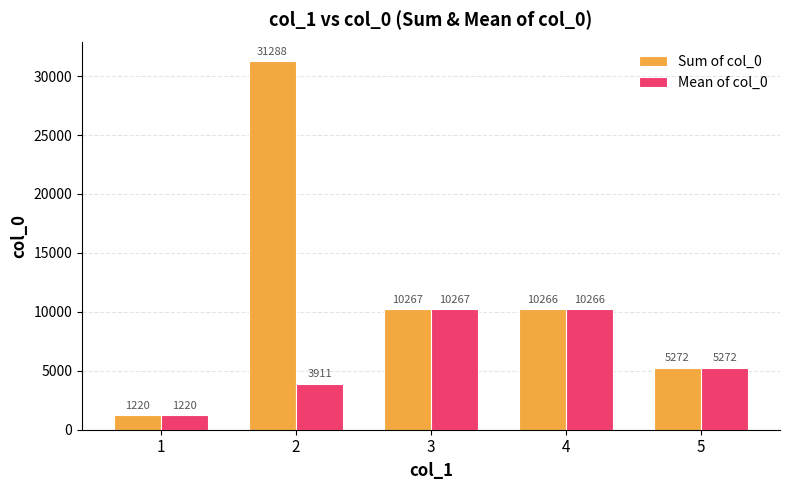

List the series in order of their overall mean, lowest first.

Mean of col_0, Sum of col_0